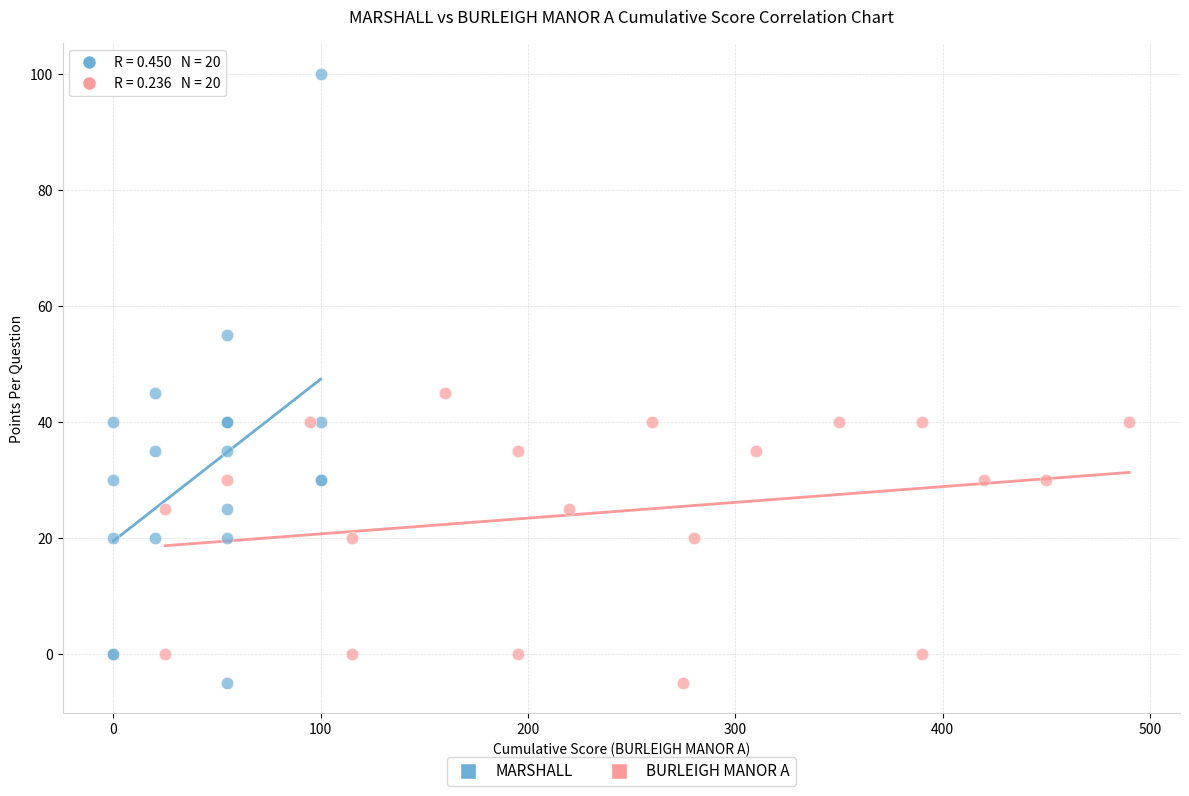

Which series reaches the maximum Y coordinate?

MARSHALL